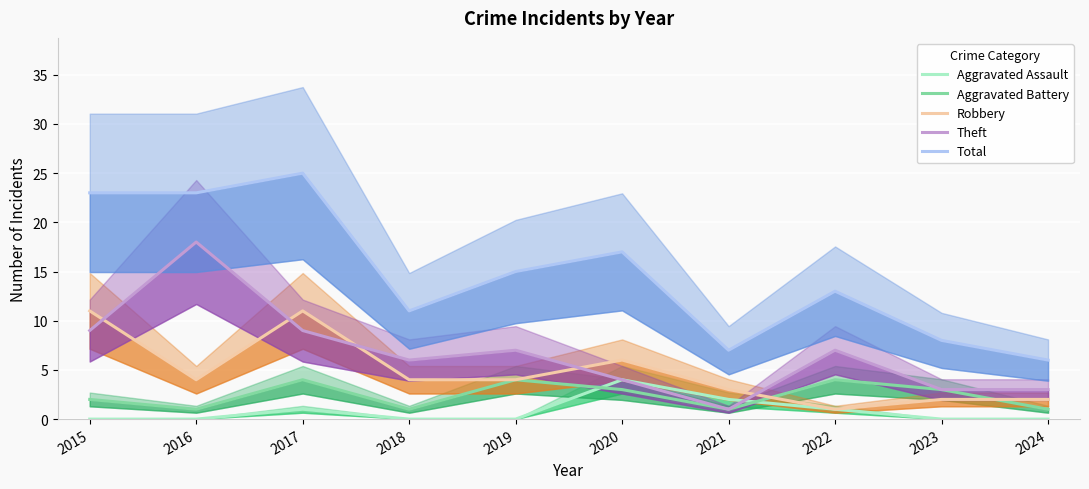

Reading right to left, list all the values displayed in this chart.

Aggravated Assault: 0	0	1	2	4	0	0	1	0	0
Aggravated Battery: 1	3	4	1	3	4	1	4	1	2
Robbery: 2	2	1	3	6	4	4	11	4	11
Theft: 3	3	7	1	4	7	6	9	18	9
Total: 6	8	13	7	17	15	11	25	23	23